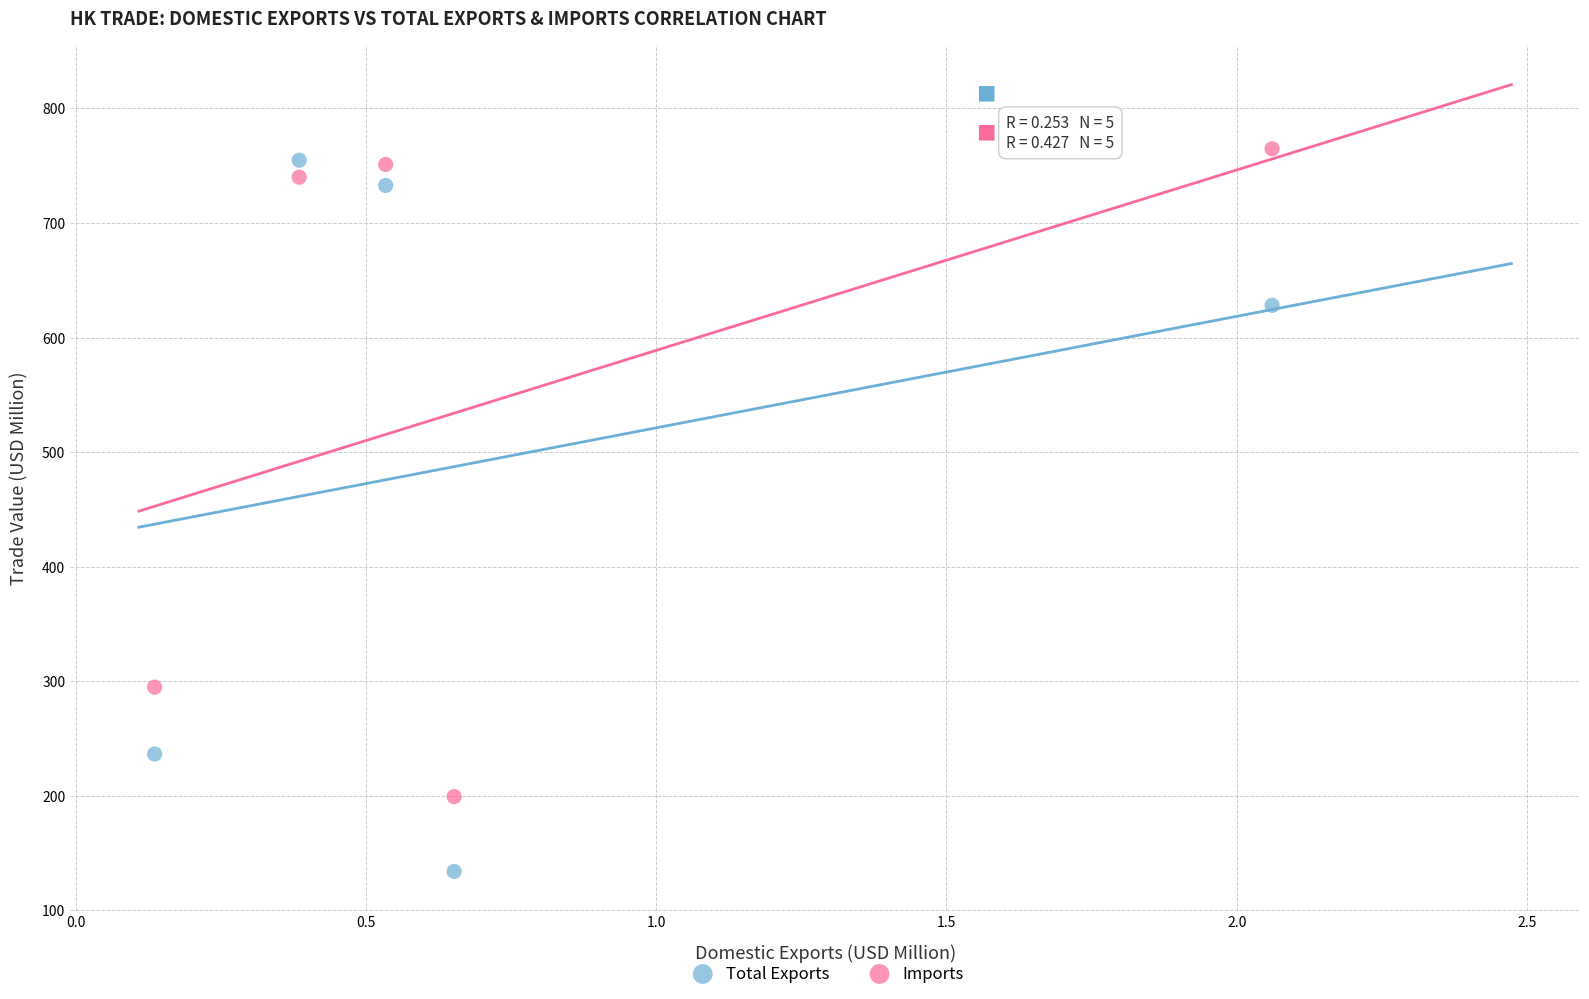

In the Total Exports series, what Y value is closest to 444?

628.1